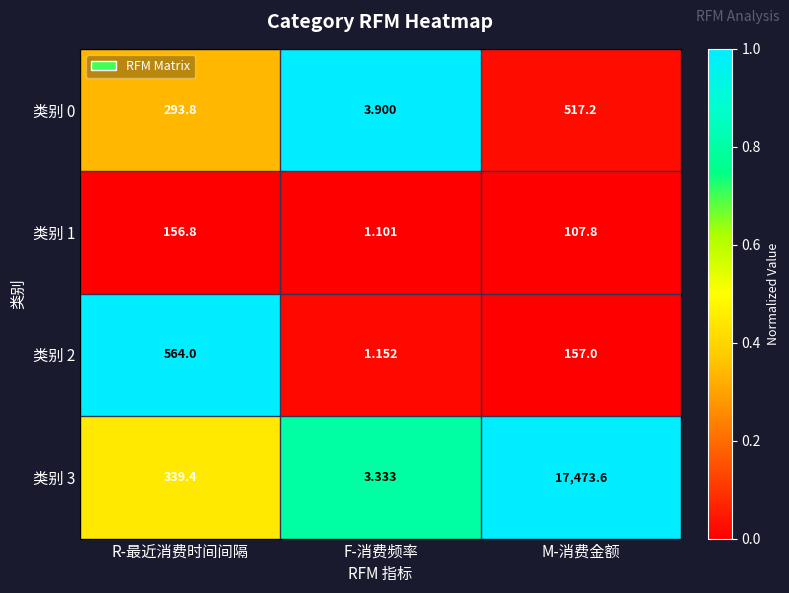

At which category does the chart reach its peak across all series?

M-消费金额